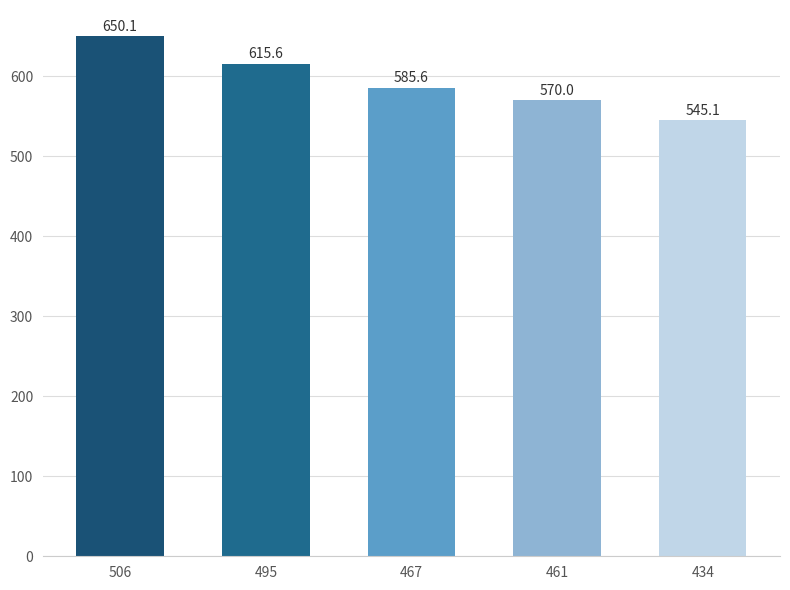

List the labels in order of value, smallest first.

434, 461, 467, 495, 506